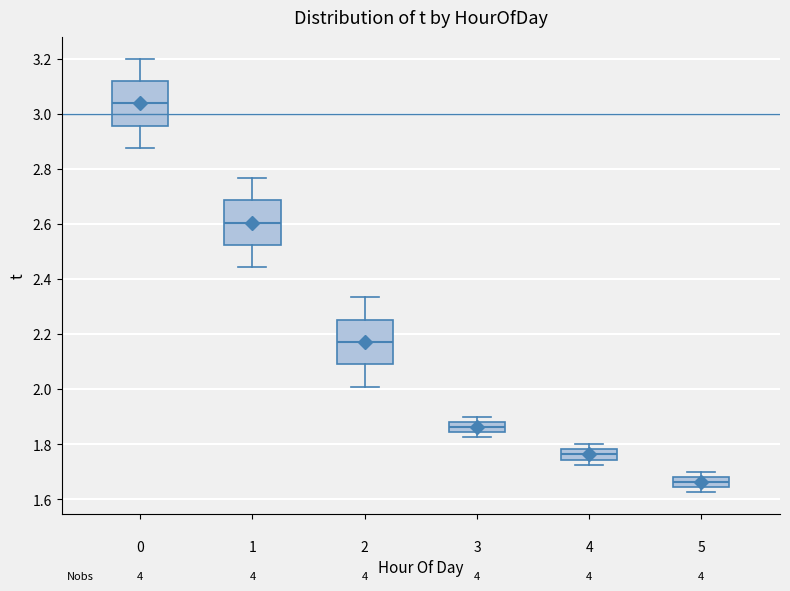

Reading left to right, transcribe this box plot: for each box, give where its median line is, the range the box spans, and where its two whiskers end, as read against the y-axis. The values are not printed on the chart, so give them approximately, as read against the axis.

0: median 3.04, box 2.96 to 3.12, whiskers 2.88 to 3.20
1: median 2.60, box 2.52 to 2.68, whiskers 2.44 to 2.76
2: median 2.18, box 2.08 to 2.26, whiskers 2.00 to 2.34
3: median 1.86, box 1.84 to 1.88, whiskers 1.82 to 1.90
4: median 1.76, box 1.74 to 1.78, whiskers 1.72 to 1.80
5: median 1.66, box 1.64 to 1.68, whiskers 1.62 to 1.70